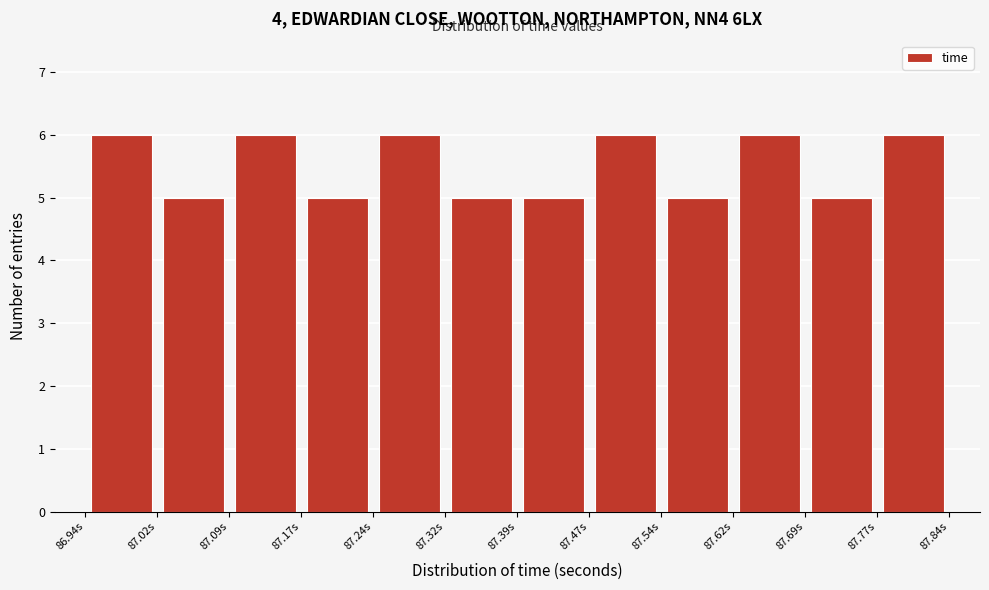

Reading left to right, transcribe this chart: for each bar, give the range it covers on the x-axis and its height. Neither the bar edges nor the heights are printed on the chart, so give them approximately, as read against the axes.

86.94 to 87.02: 6
87.02 to 87.09: 5
87.09 to 87.17: 6
87.17 to 87.24: 5
87.24 to 87.32: 6
87.32 to 87.39: 5
87.39 to 87.47: 5
87.47 to 87.54: 6
87.54 to 87.62: 5
87.62 to 87.69: 6
87.69 to 87.77: 5
87.77 to 87.84: 6